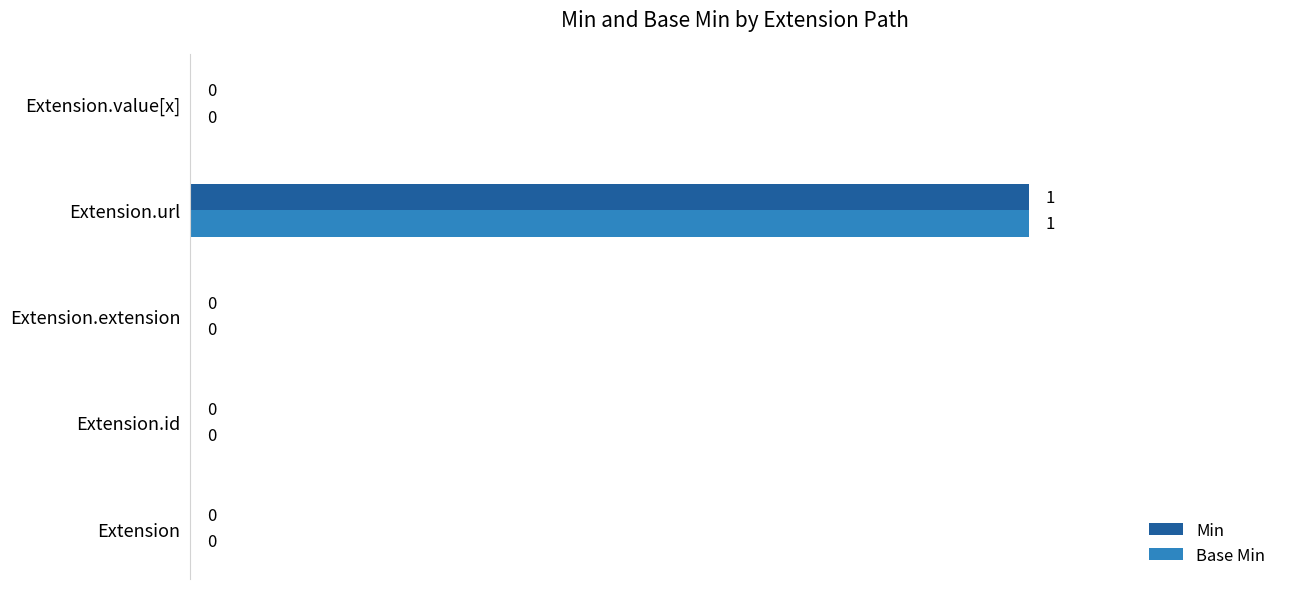

Count the number of categories in the chart.

5